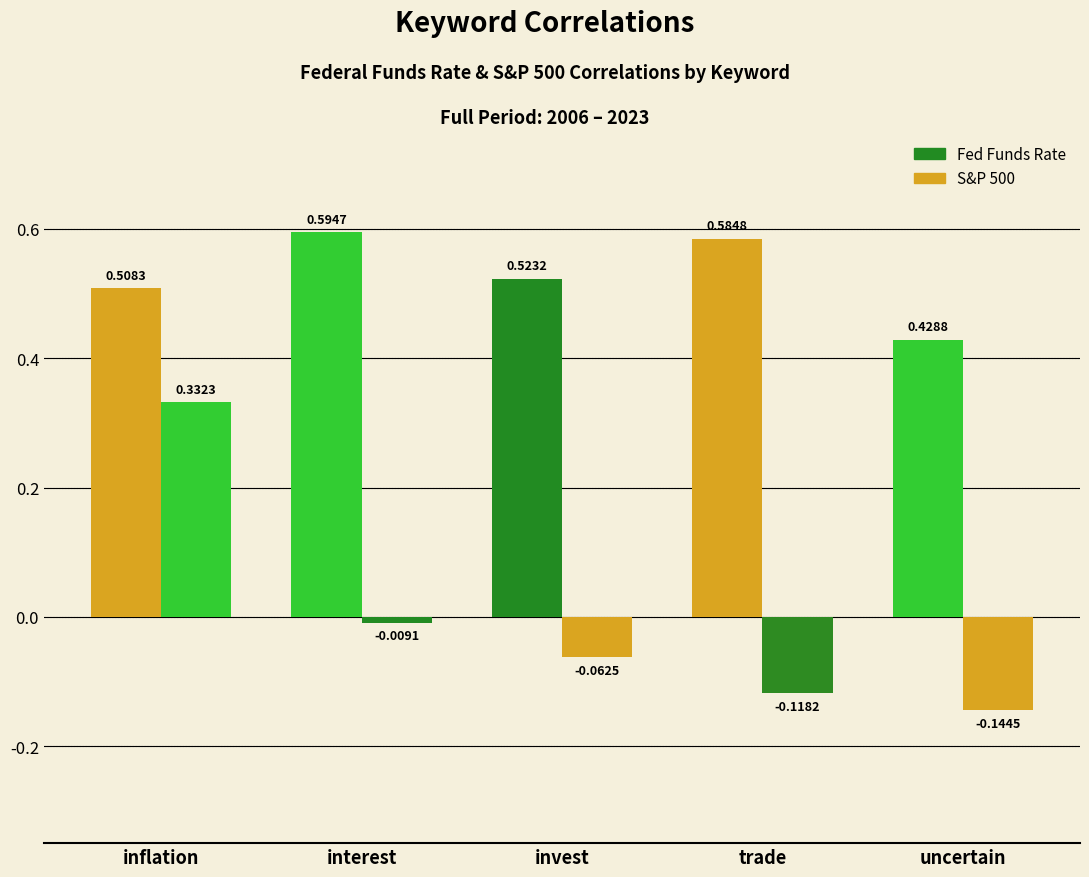

How many positive values does the S&P 500 series have?

1